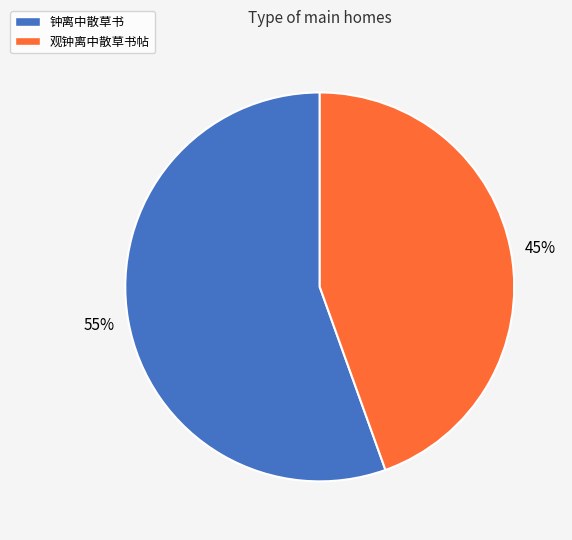

True or false: 观钟离中散草书帖 accounts for 58% of the total.

False